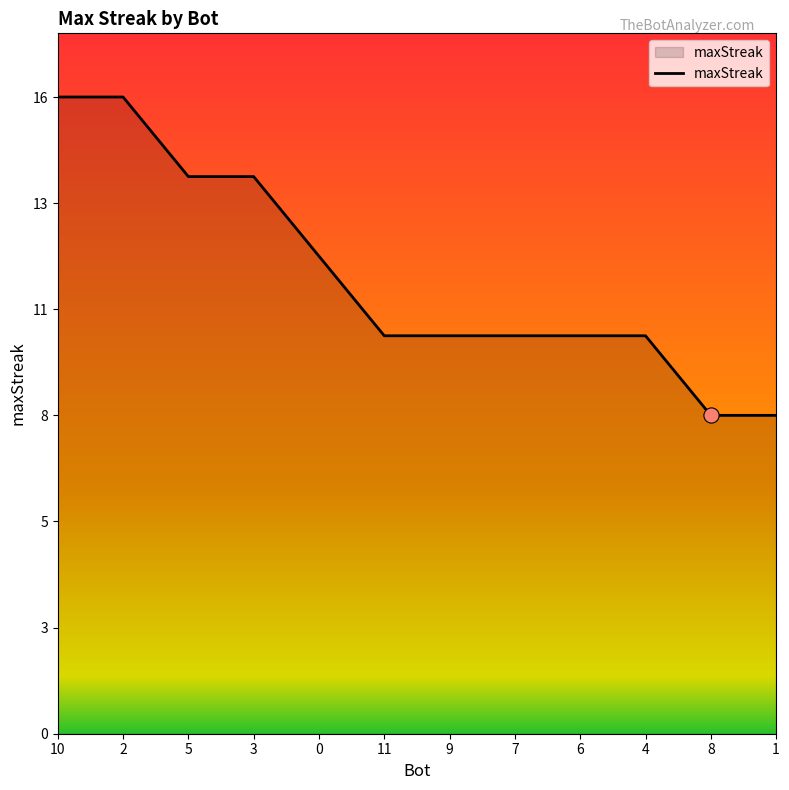

Does the chart have visible grid lines?

No